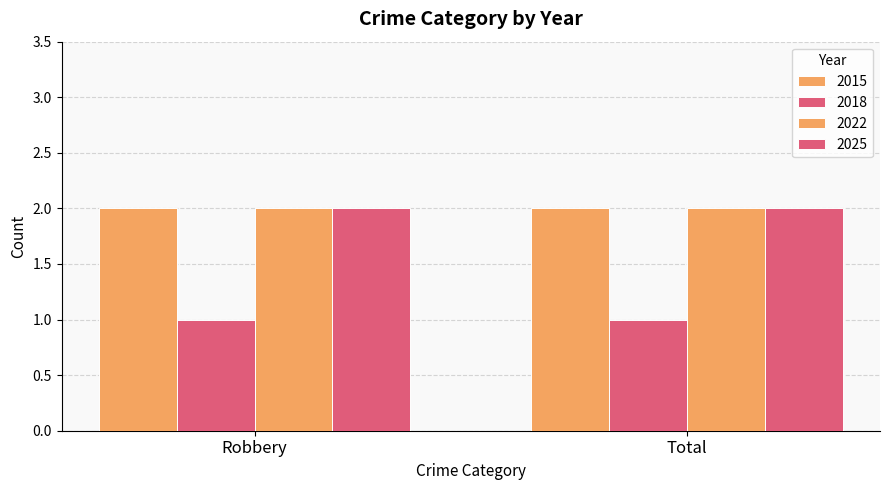

The 2015 series shows 2 at Robbery. True or false?

True